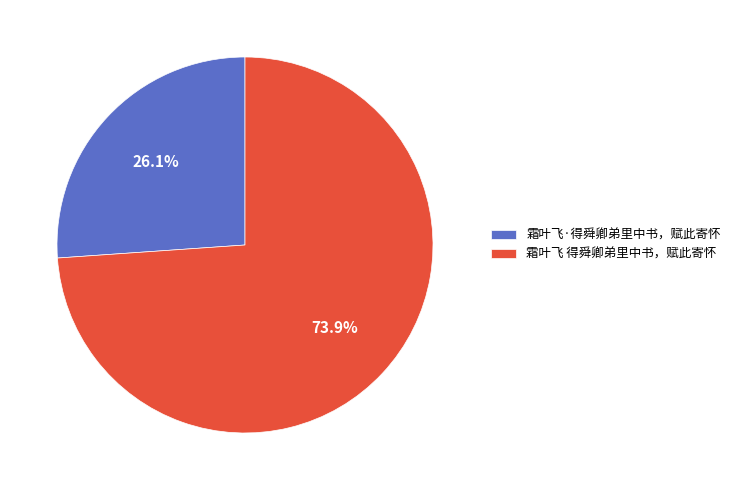

The 霜叶飞·得舜卿弟里中书，赋此寄怀 slice represents 20% of the pie. True or false?

False